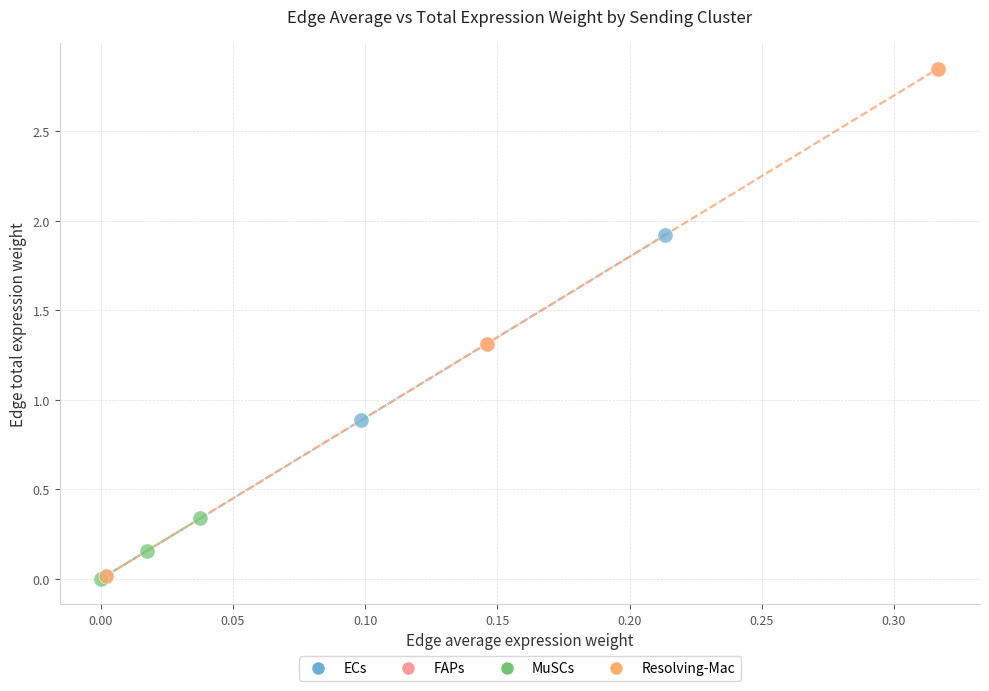

Which series has the largest Y range (max minus min)?

Resolving-Mac